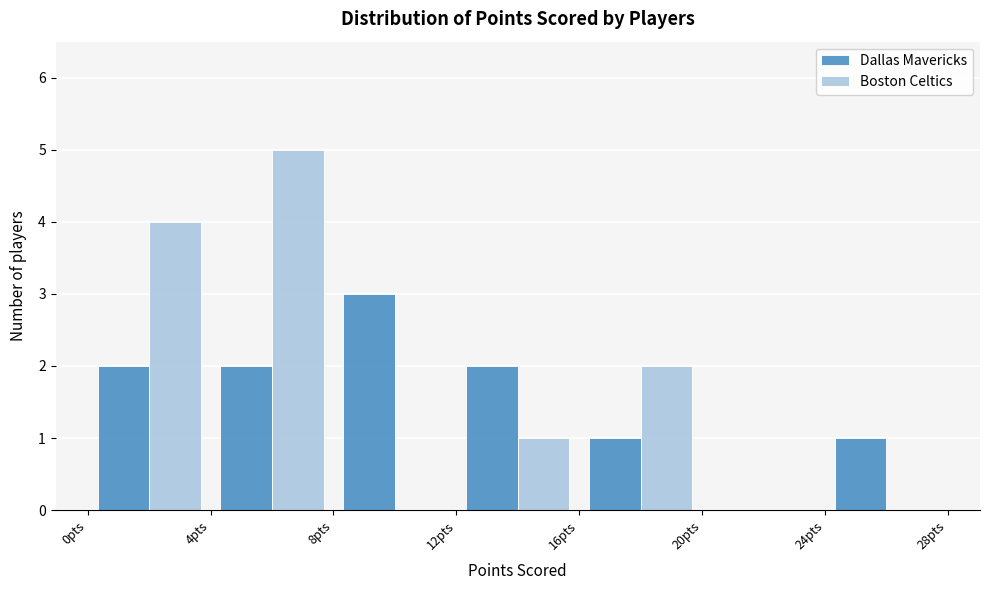

What is the height of the Dallas Mavericks bar covering 8 to 12 on the x-axis? The values are not printed on the chart, so give them approximately, as read against the axis.

3